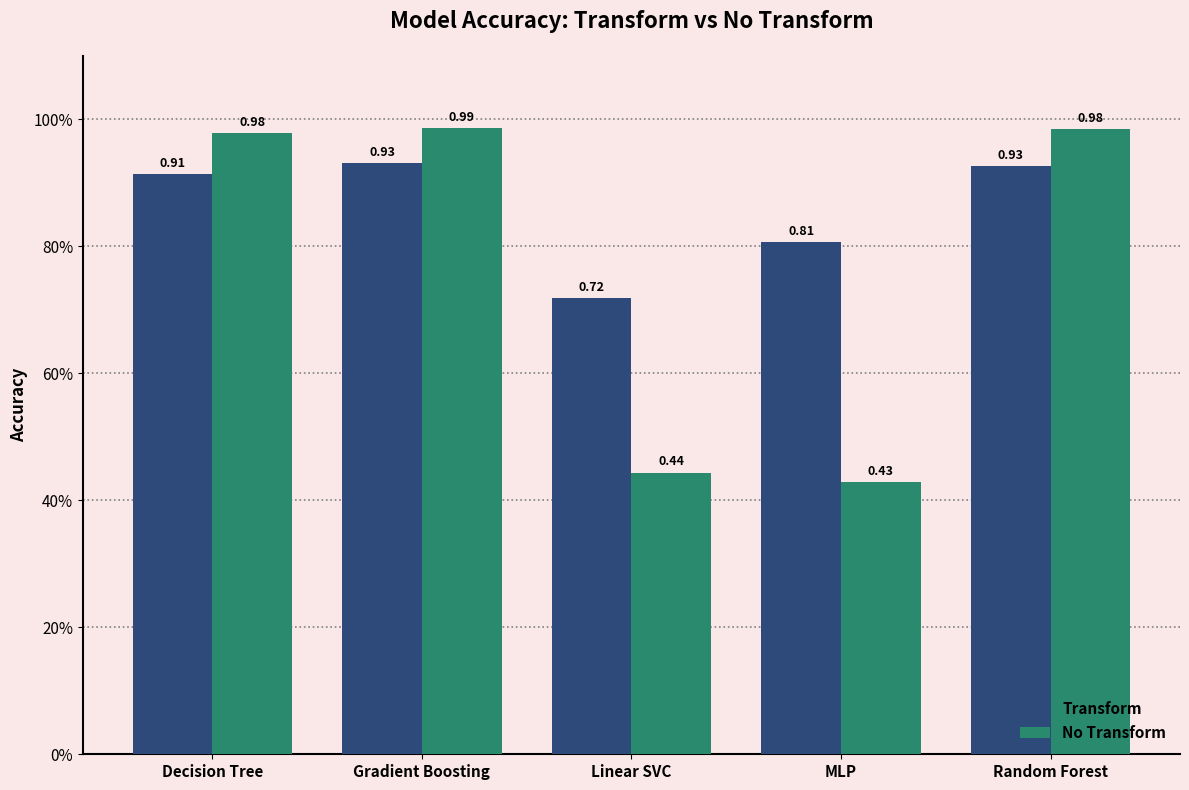

At which label does No Transform reach its peak?

Gradient Boosting